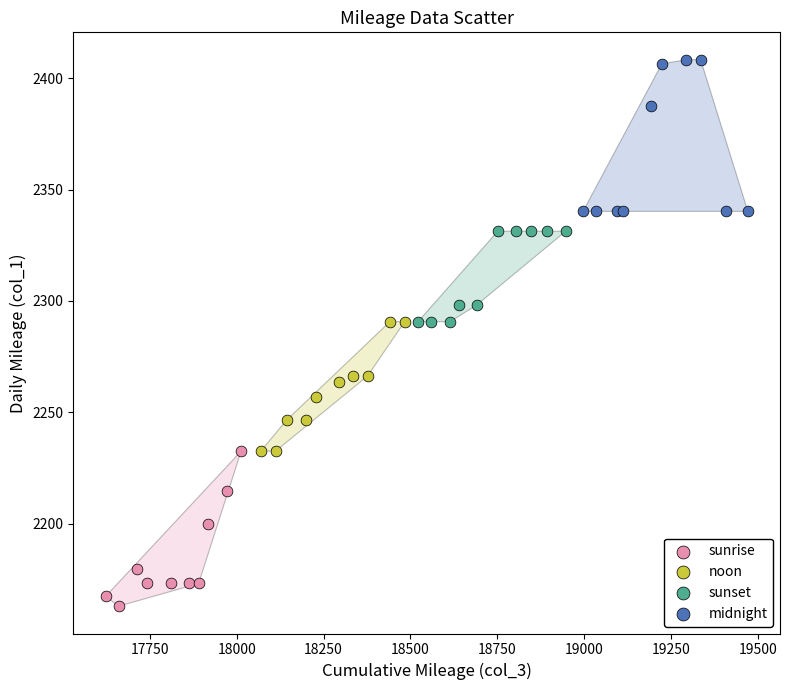

Which series contains the lowest Y value?

sunrise